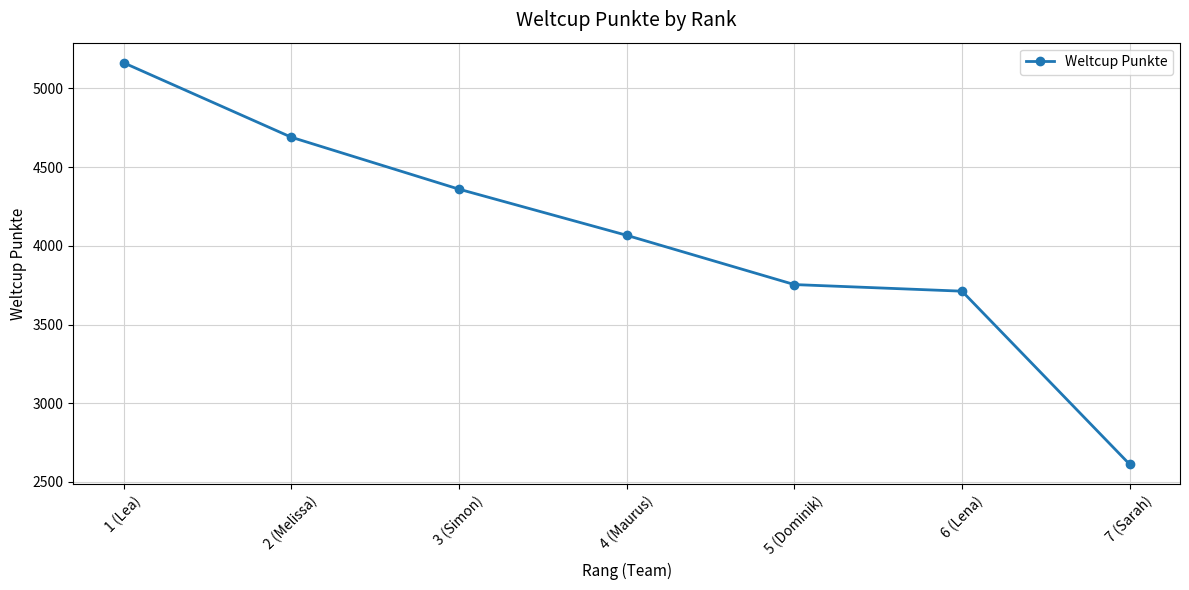

Where is the data nearest to the value 3887?

5 (Dominik)